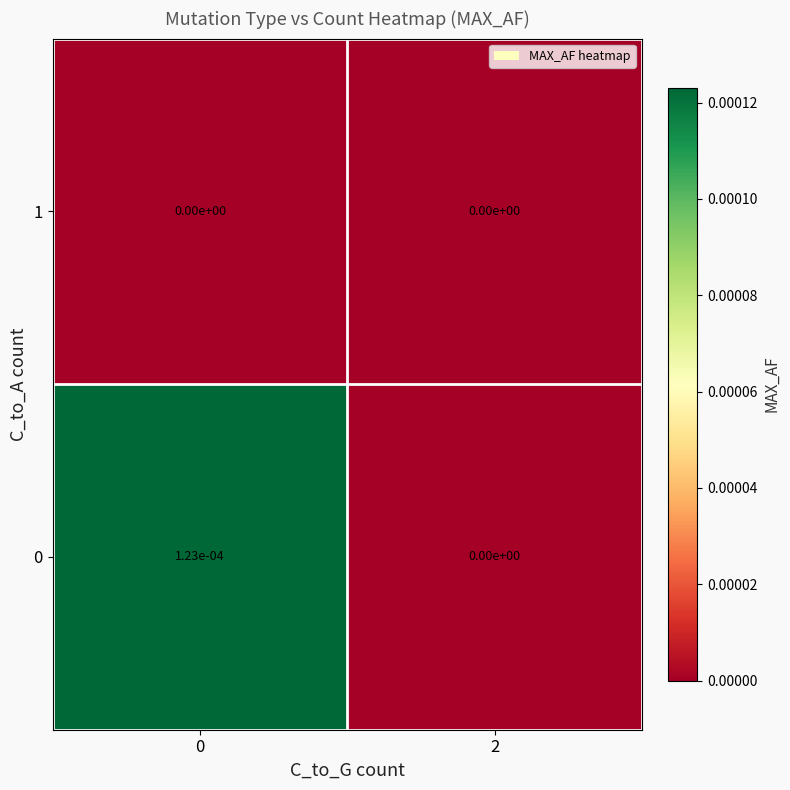

How many series are shown in this chart?

2